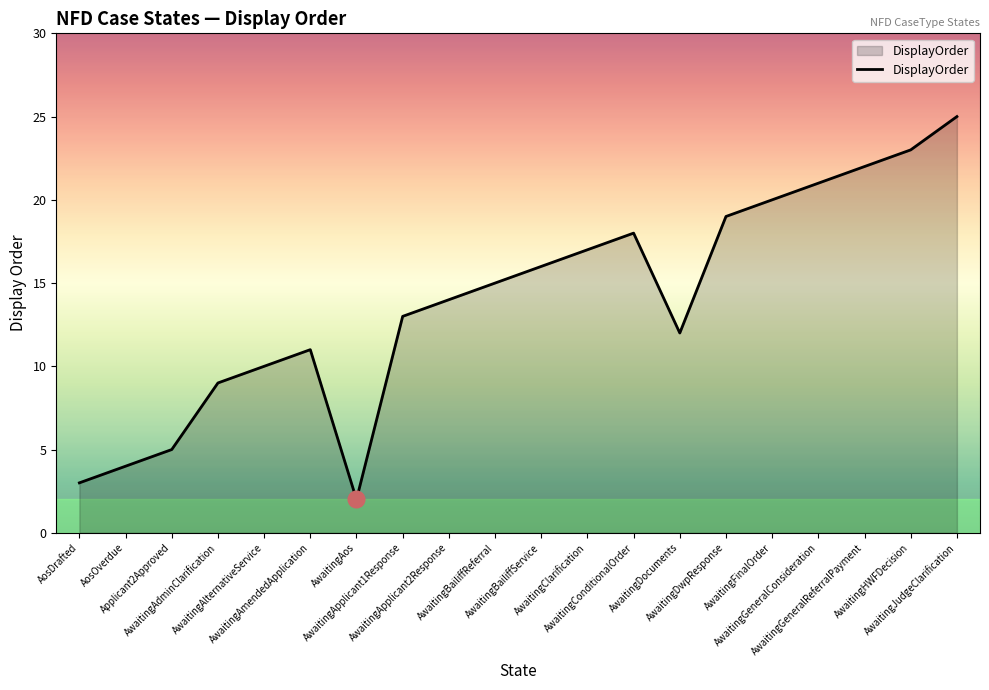

Count the number of categories in the chart.

20